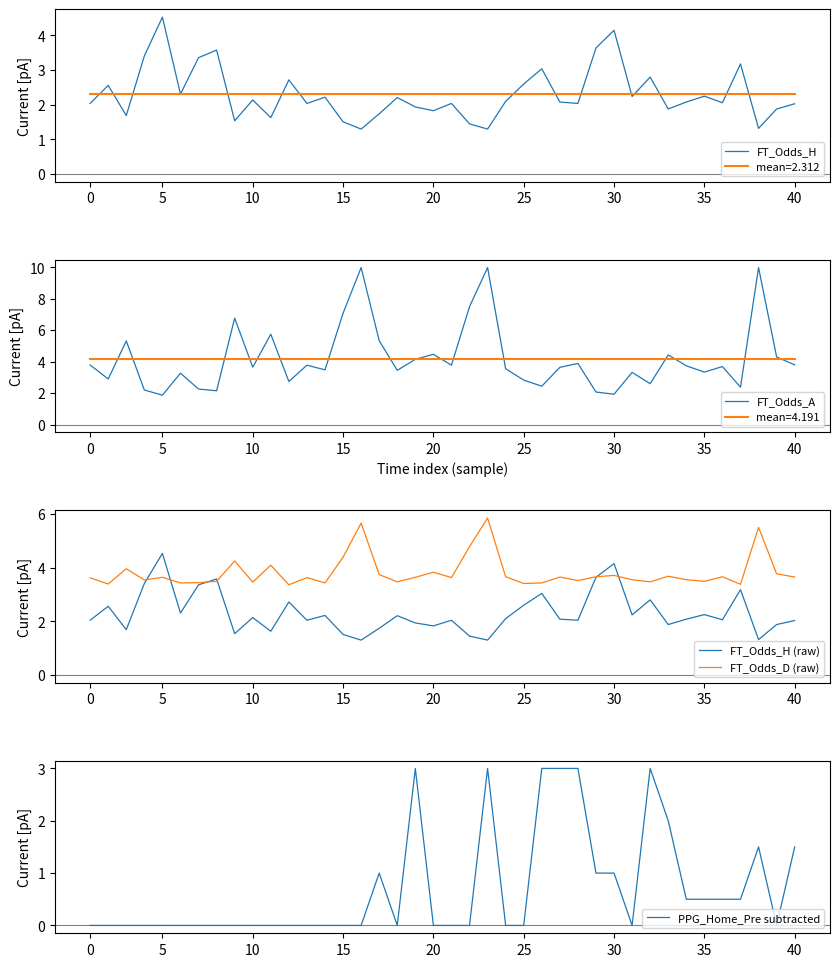

What is the average value of the FT_Odds_H (raw) series?

2.3